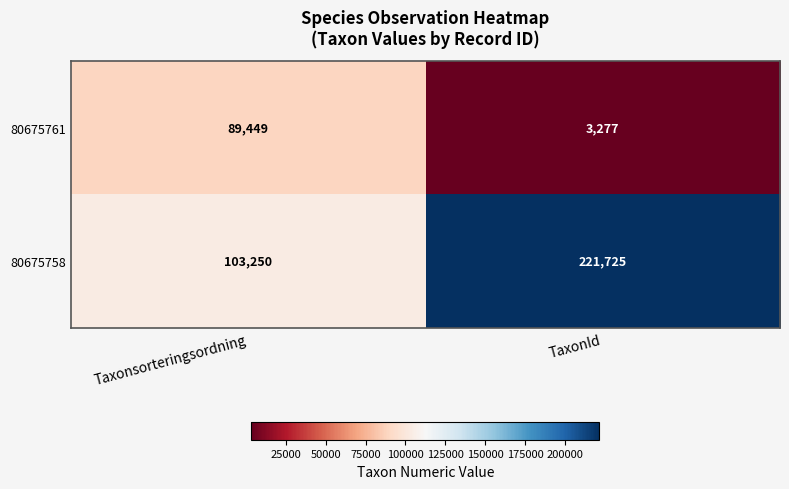

Rank the series by their average value, from highest to lowest.

80675758, 80675761